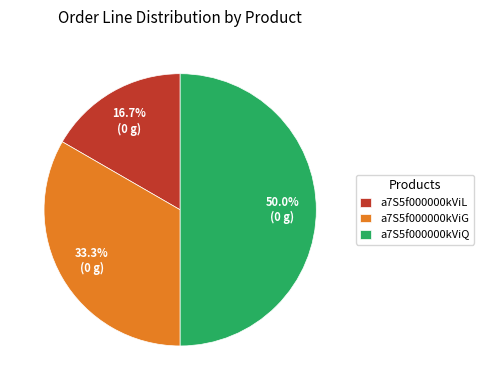

What percentage is the a7S5f000000kViG slice, to the nearest percent?

33%